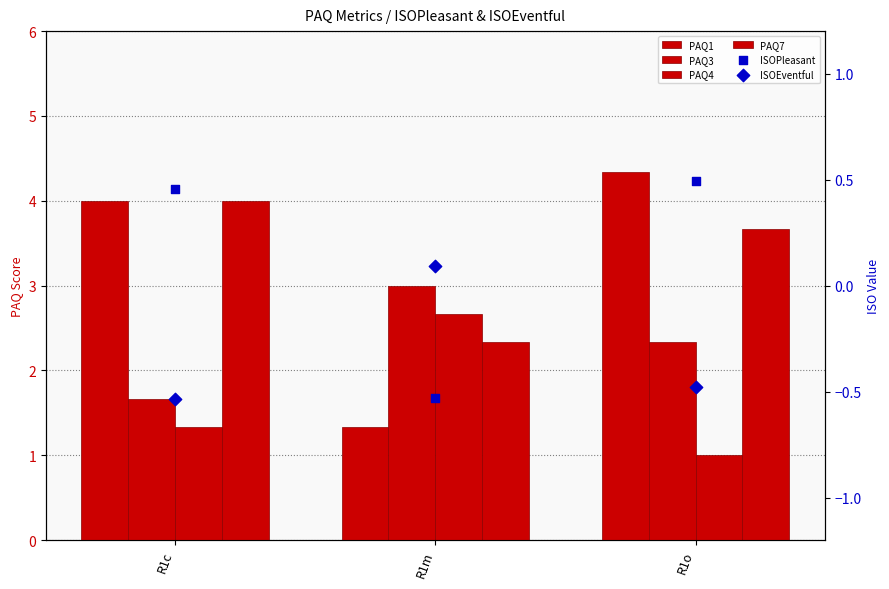

Which series reaches the minimum Y coordinate?

ISOEventful